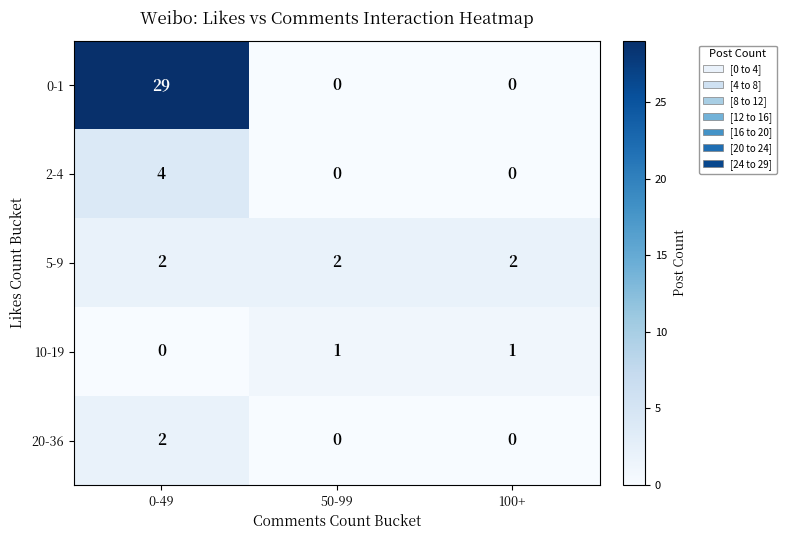

At which category is the sum across all series the highest?

0-49